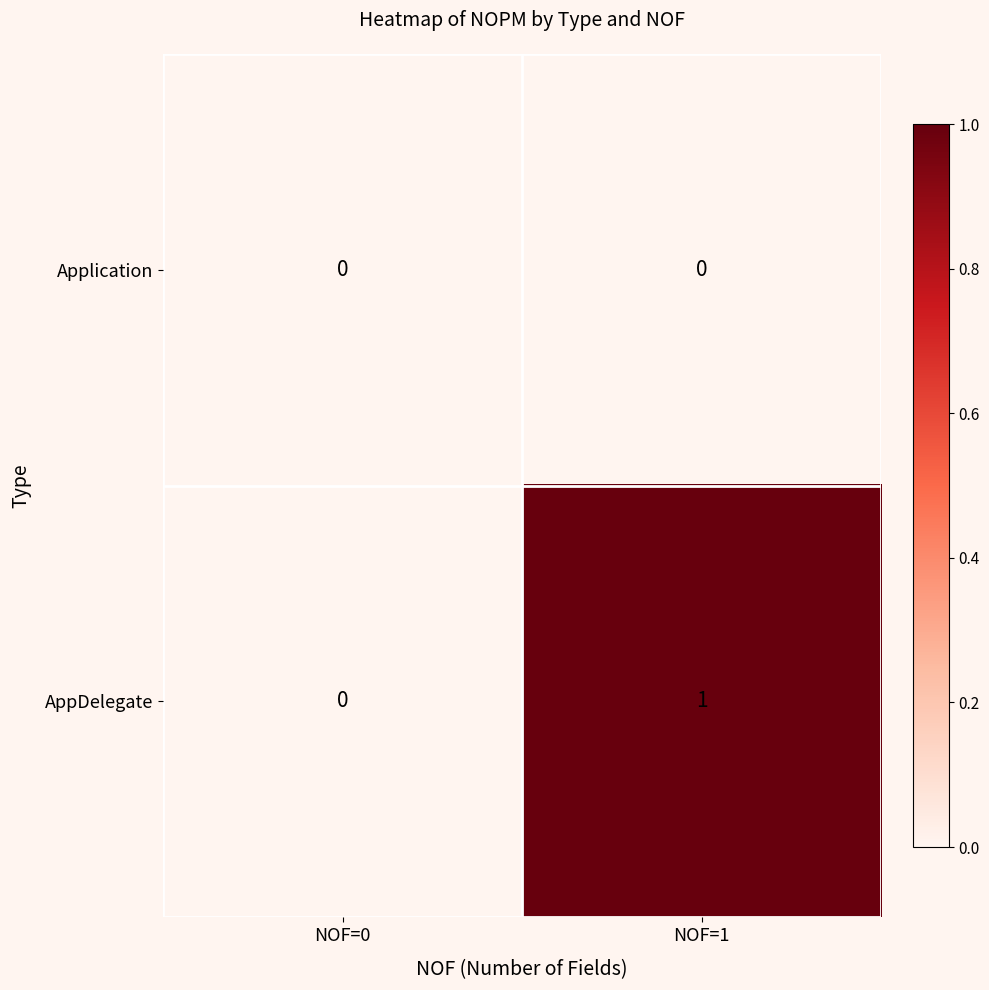

Between NOF=0 and NOF=1, which series saw the biggest shift?

AppDelegate